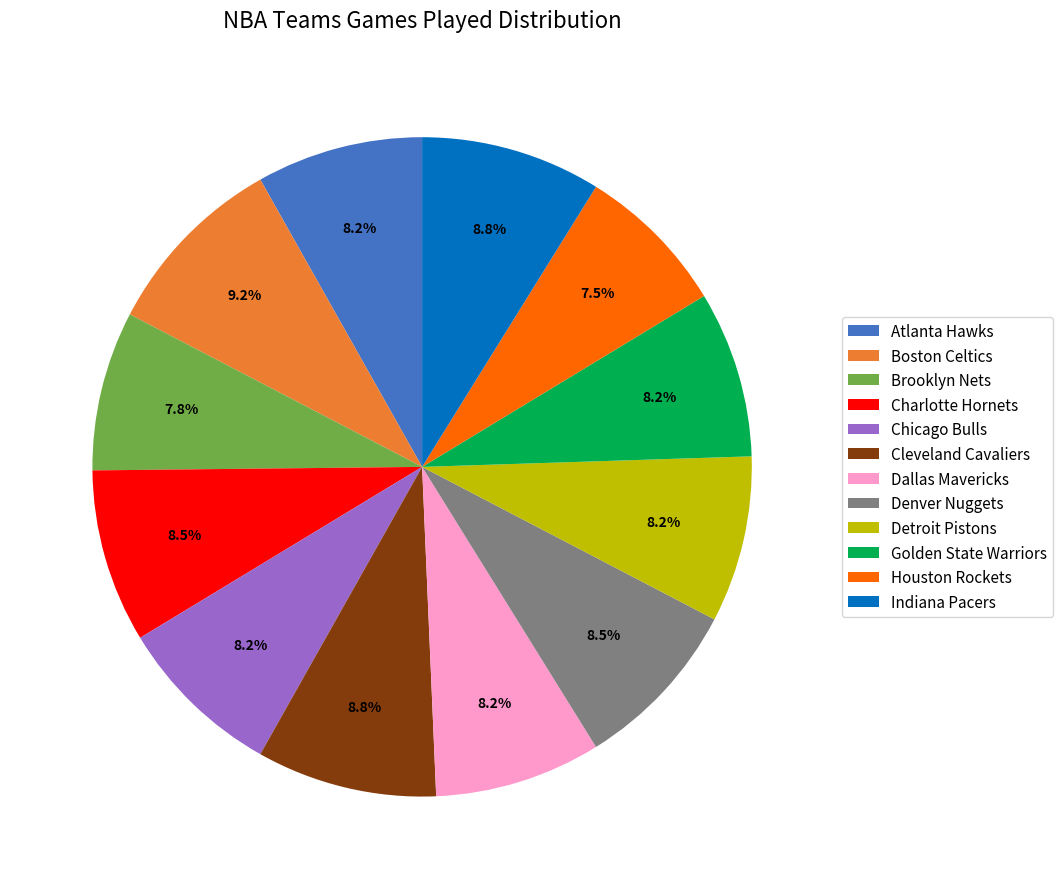

How many segments does this pie chart have?

12